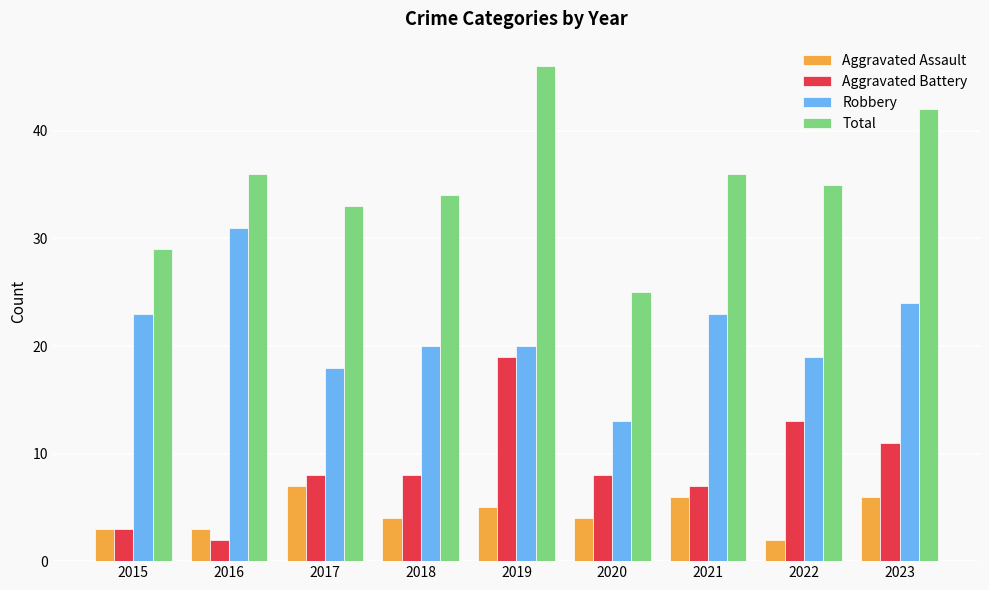

What is the difference between the maximum and second lowest values in the Aggravated Battery series?

16